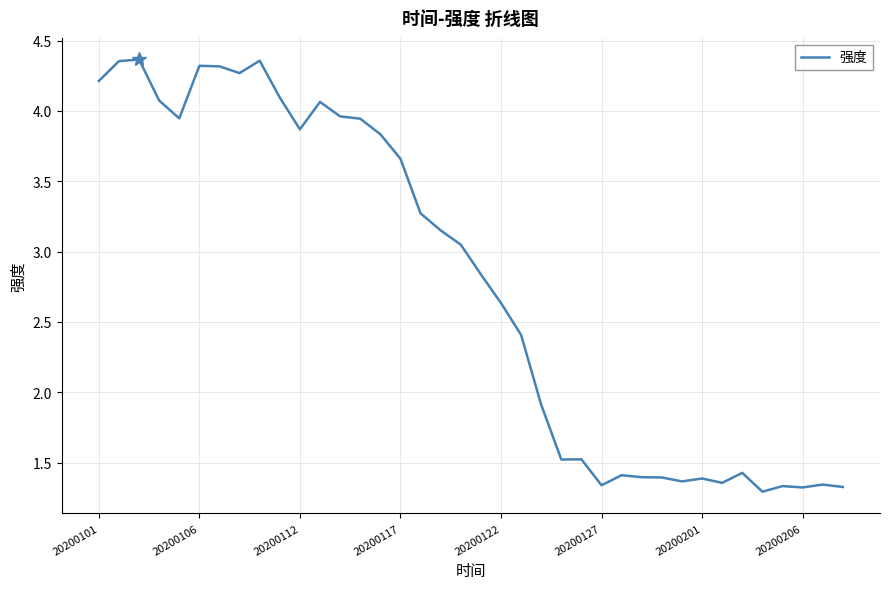

What is the difference between the maximum and minimum values?

3.1